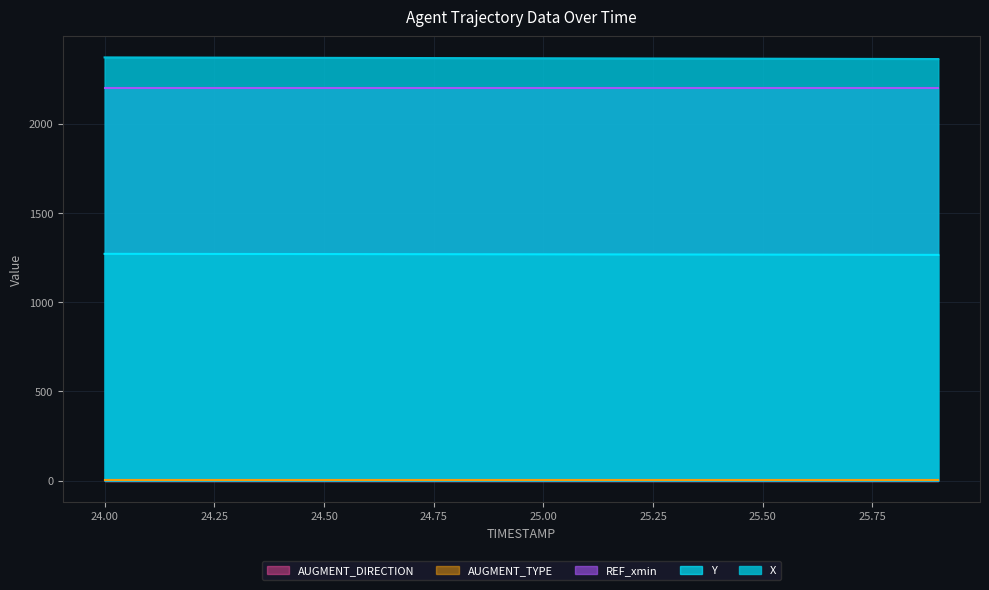

What is the sum of all AUGMENT_DIRECTION values?

20.0